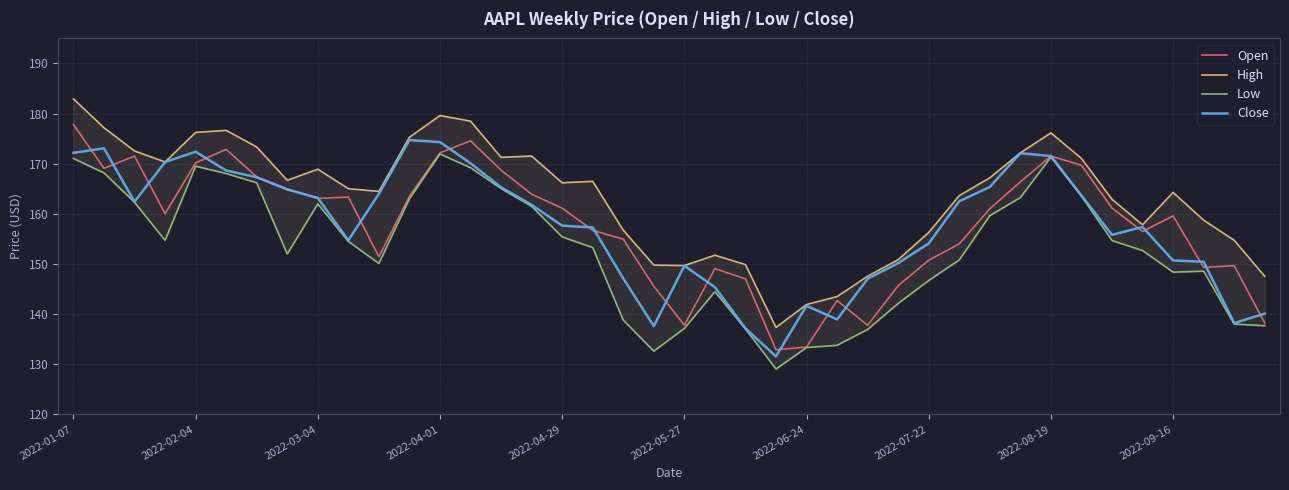

What is the difference between the Open values at 38 and 34?

11.5